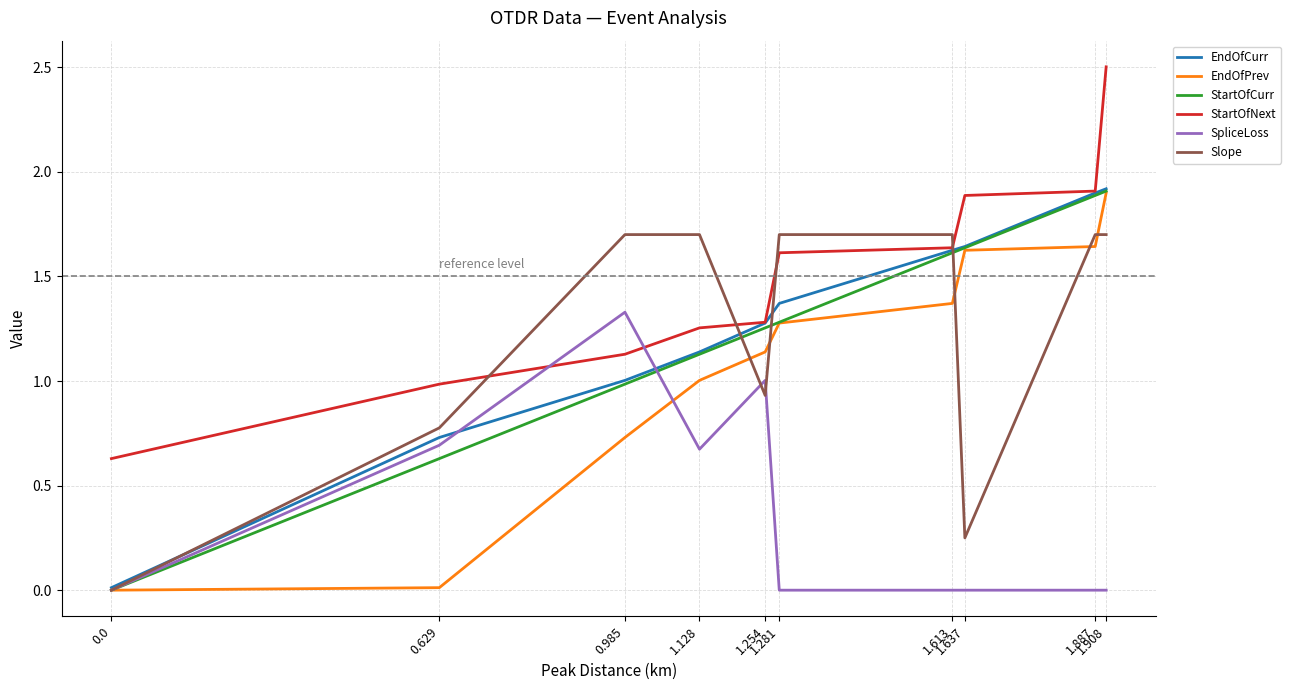

True or false: StartOfNext has more than 2 points higher than both neighbors.

False